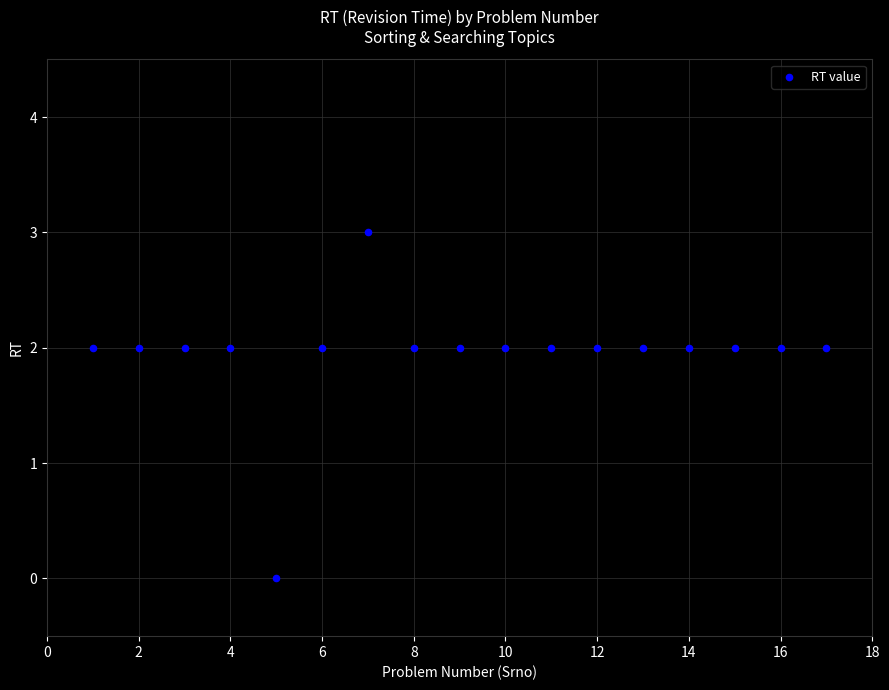

What is the range of Y values (max minus min)?

3